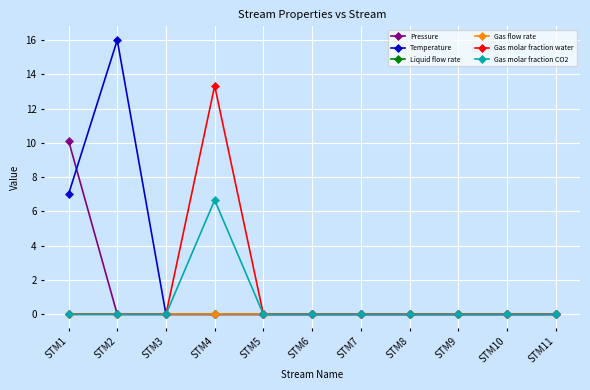

Is it true that Gas molar fraction CO2 equals 2.8 at STM6?

False